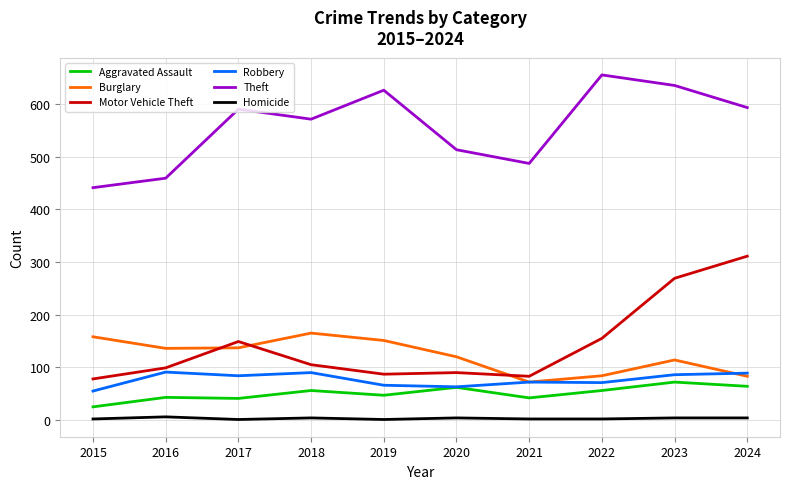

The value of Homicide at 2022 is 2. True or false?

True